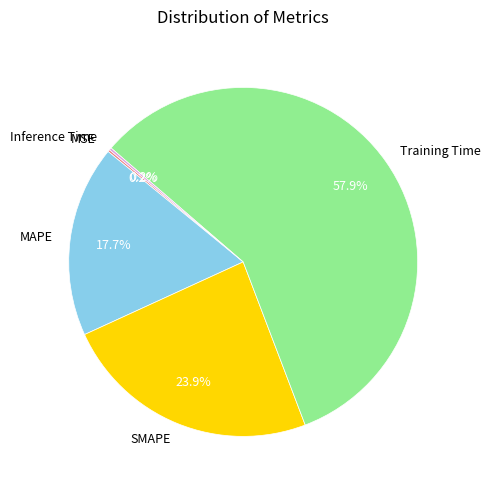

What percentage is the SMAPE slice, to the nearest percent?

24%